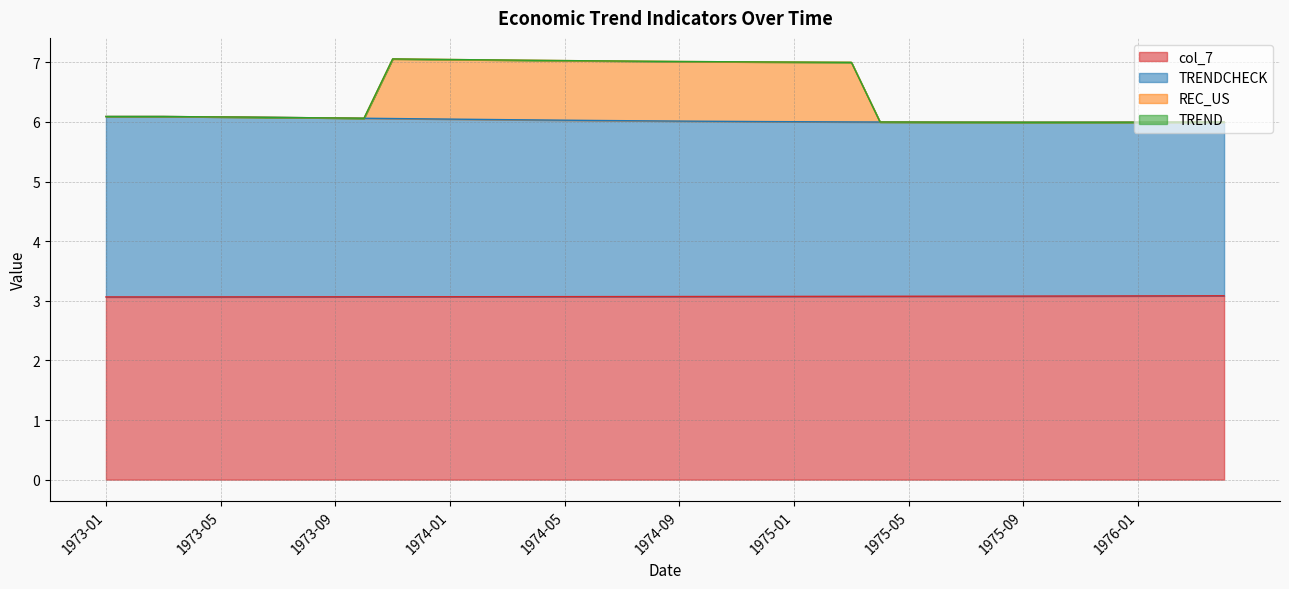

What is the difference between the maximum and minimum values in the REC_US series?

1.1